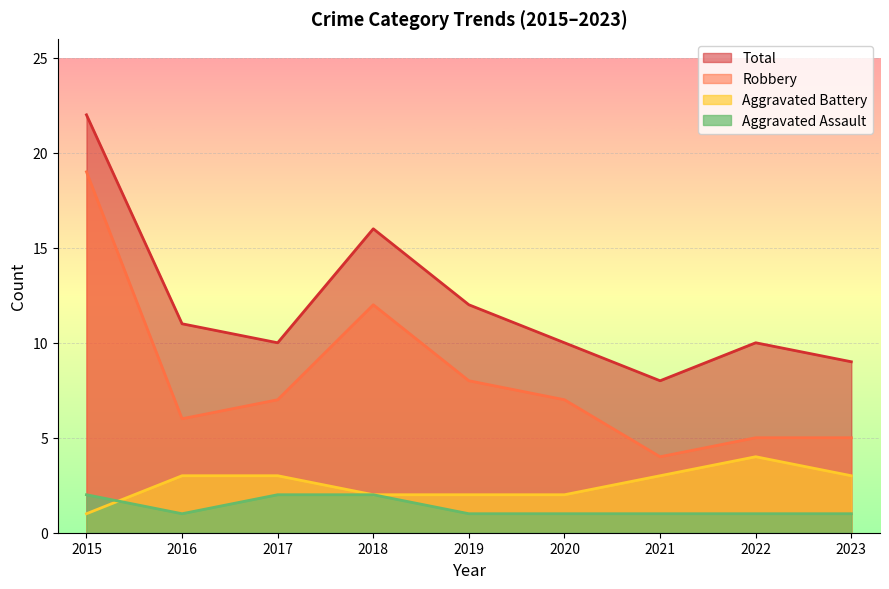

True or false: Robbery and Aggravated Battery cross at least once.

False